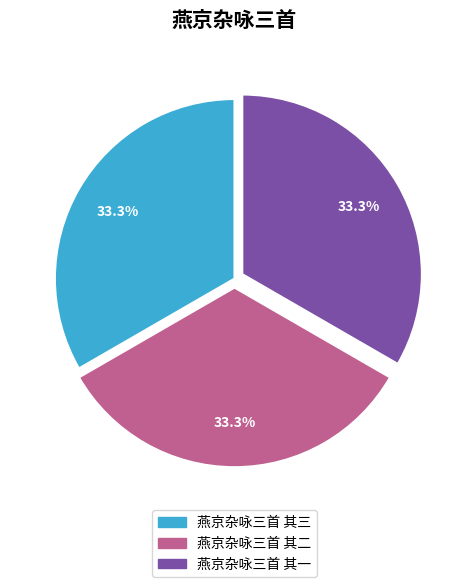

What is the ratio of the value at 燕京杂咏三首 其二 to the value at 燕京杂咏三首 其一?

1.0